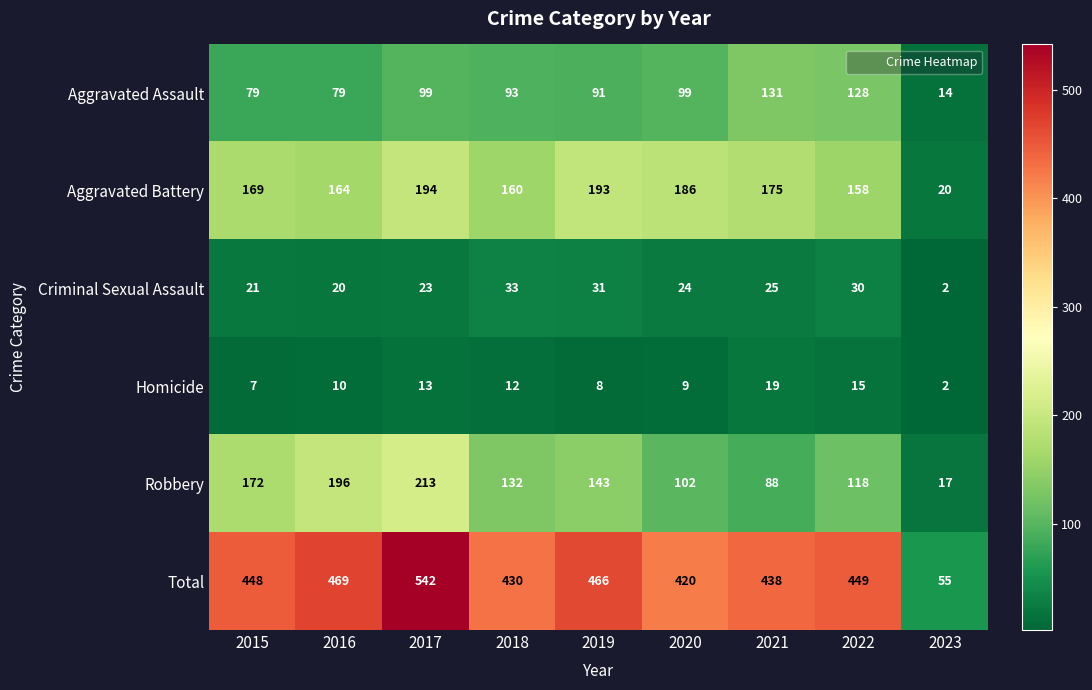

Rank the series by their maximum value, from highest to lowest.

Total, Robbery, Aggravated Battery, Aggravated Assault, Criminal Sexual Assault, Homicide